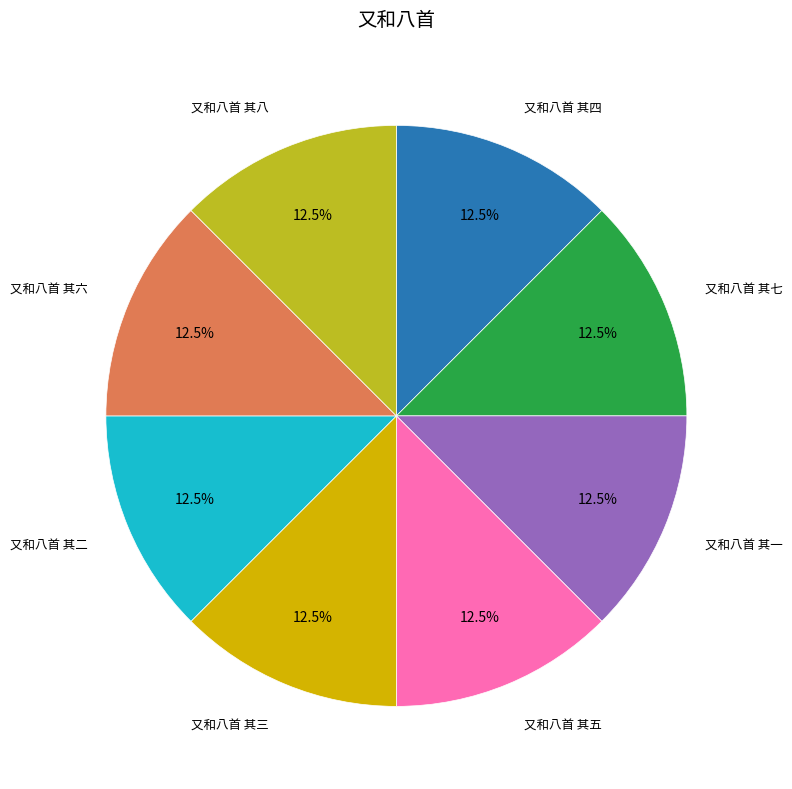

Count the number of slices in the pie.

8